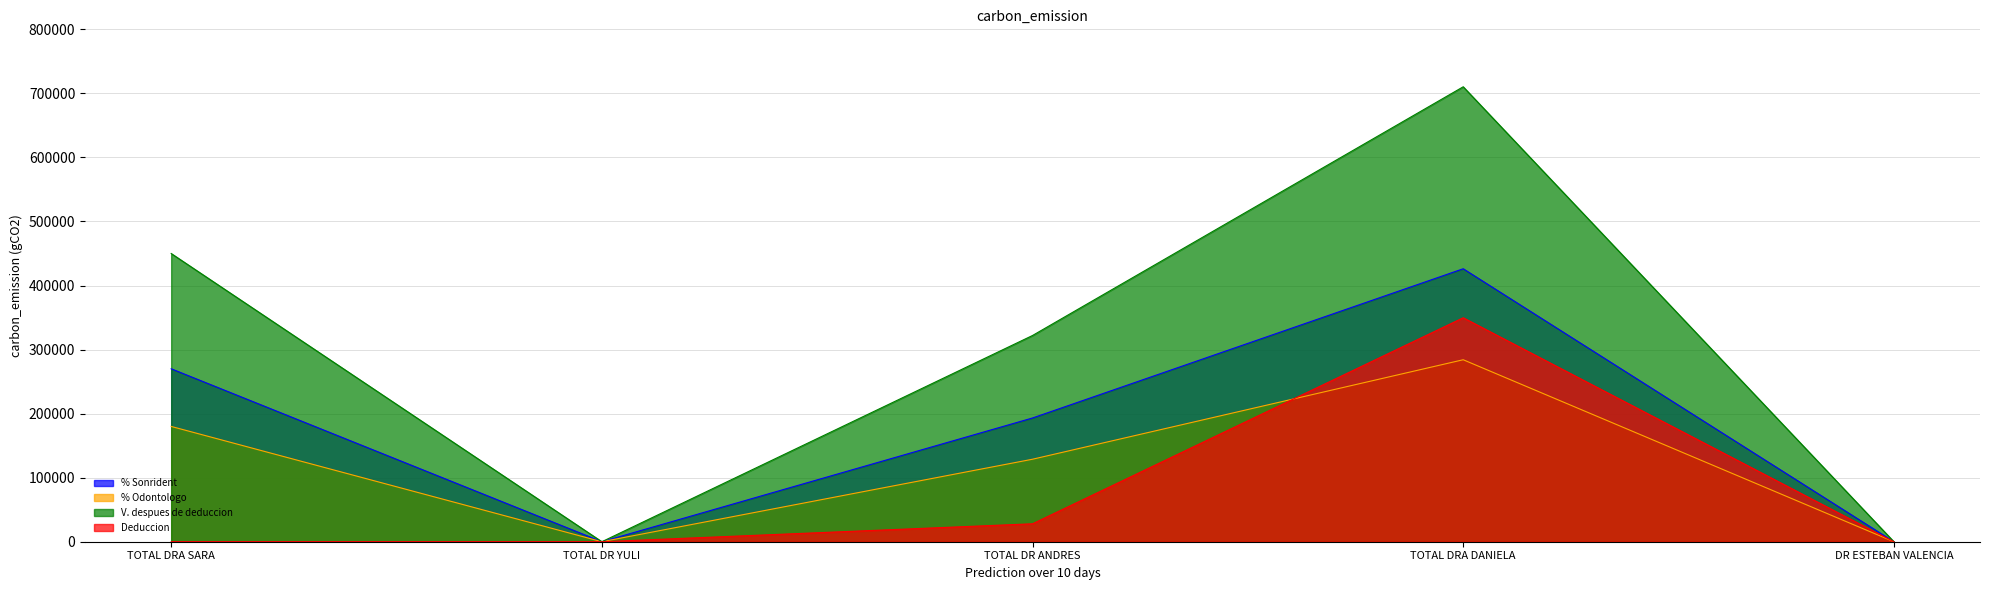

Is the value of V. despues de deduccion at TOTAL DRA DANIELA greater than the value of % Odontologo at TOTAL DR ANDRES?

Yes